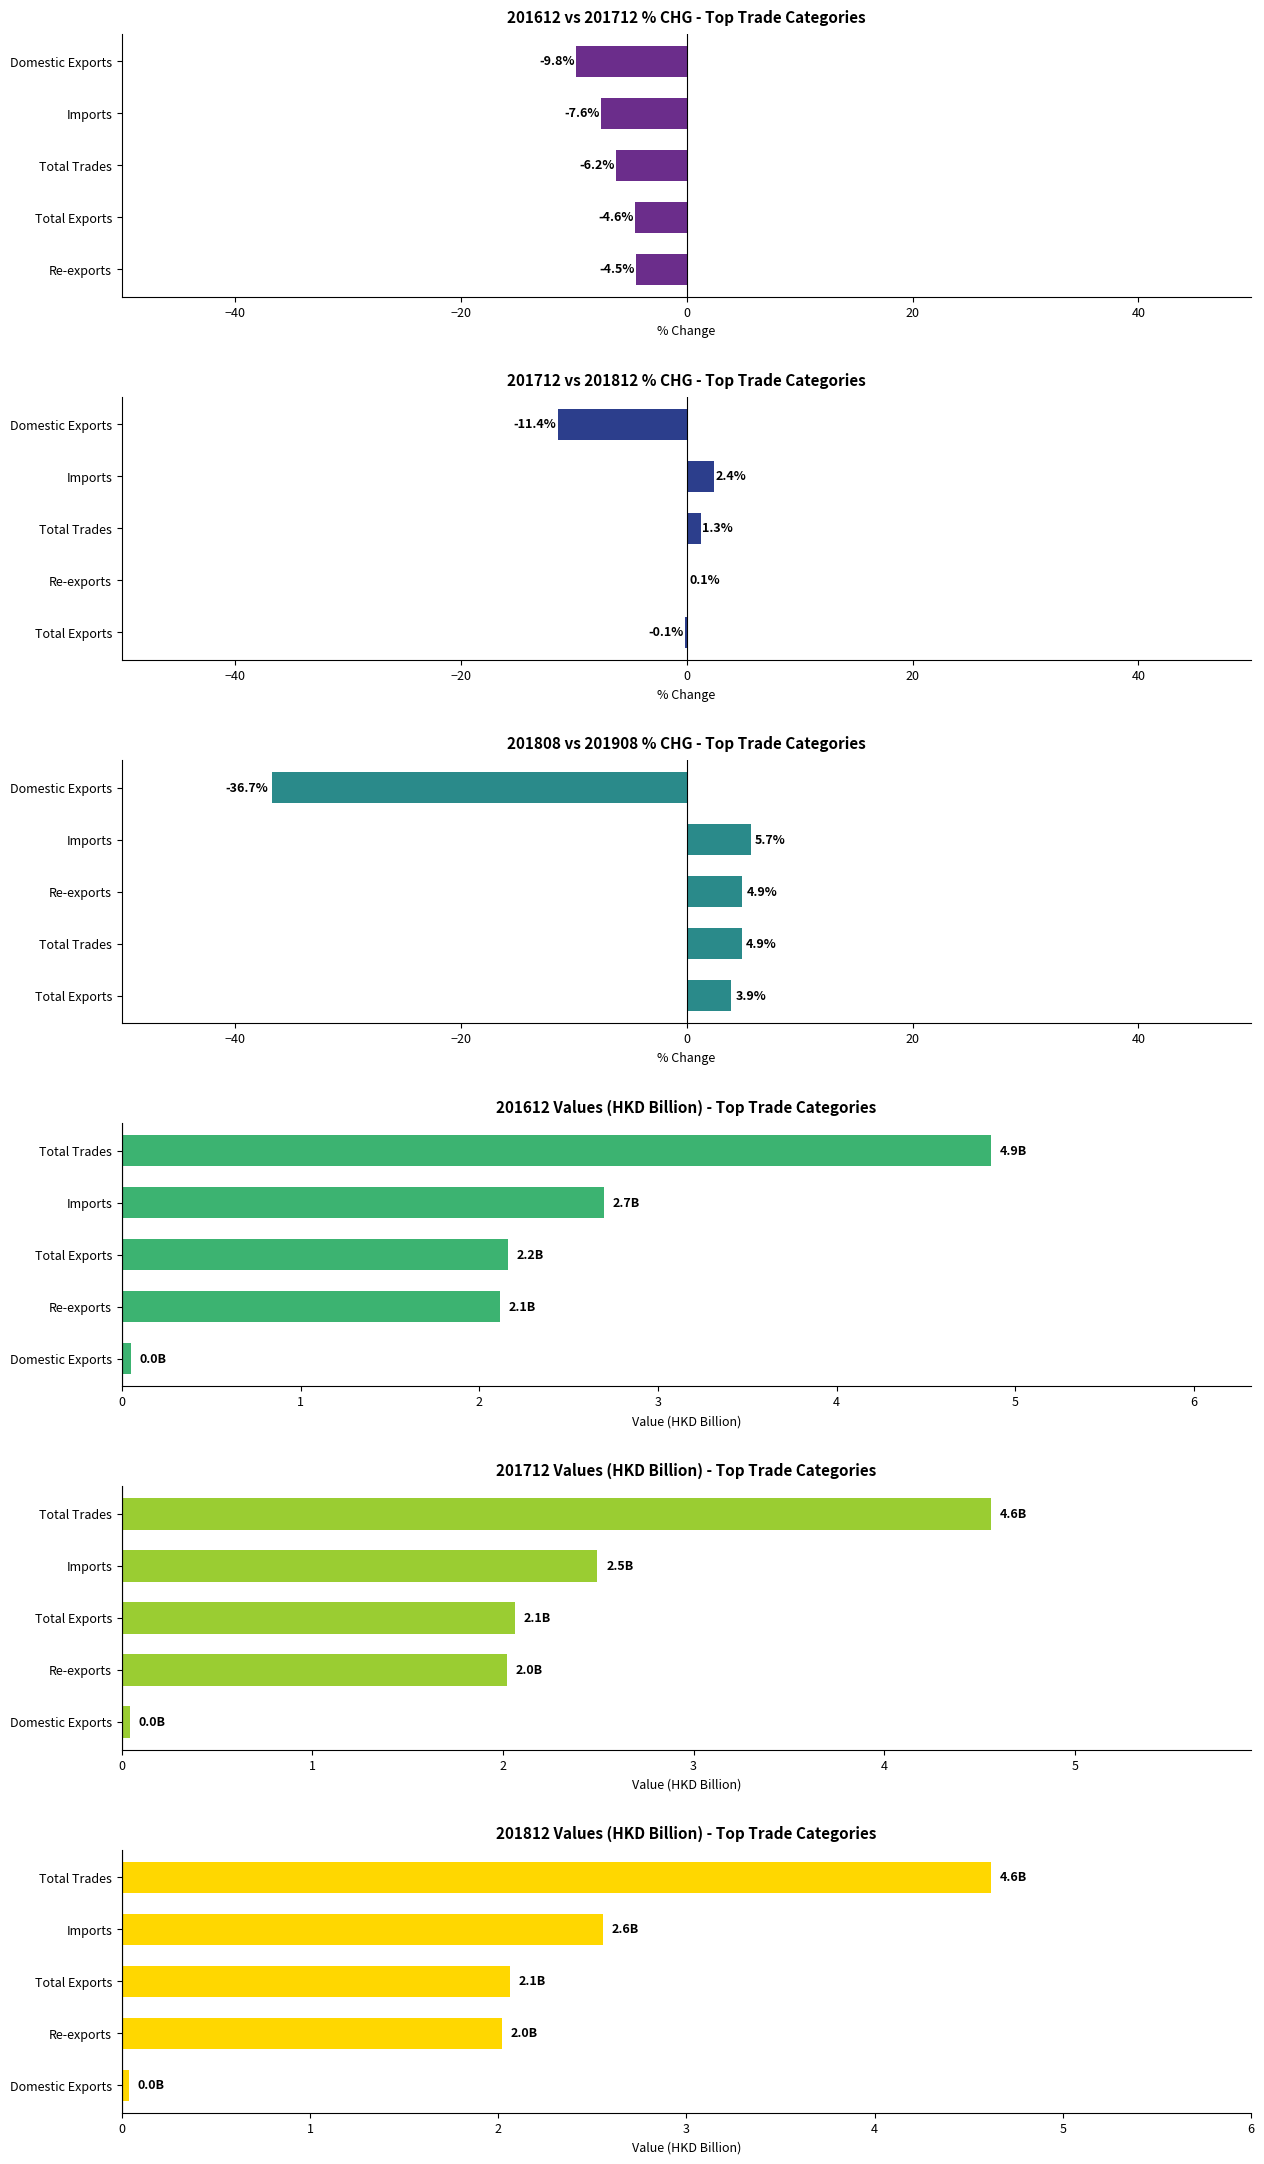

Which series has the widest spread of values?

201808 vs 201908 % CHG - Top Trade Categories